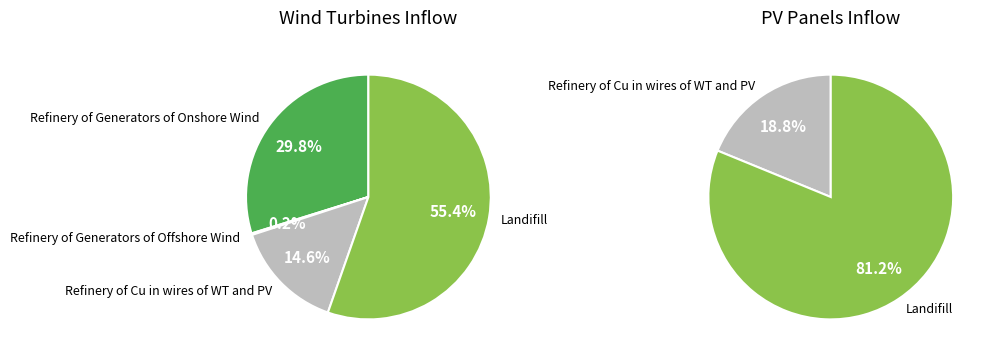

How many slices are in this pie chart?

4